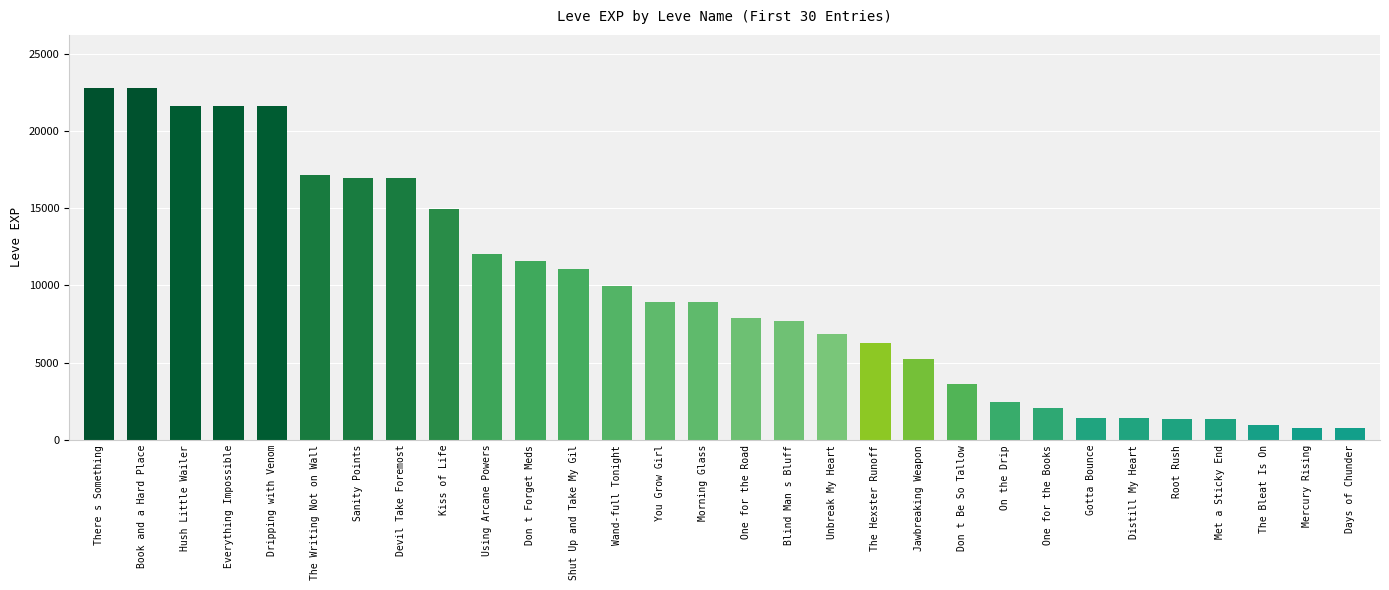

What is the change in value from Using Arcane Powers to You Grow Girl?

-3100